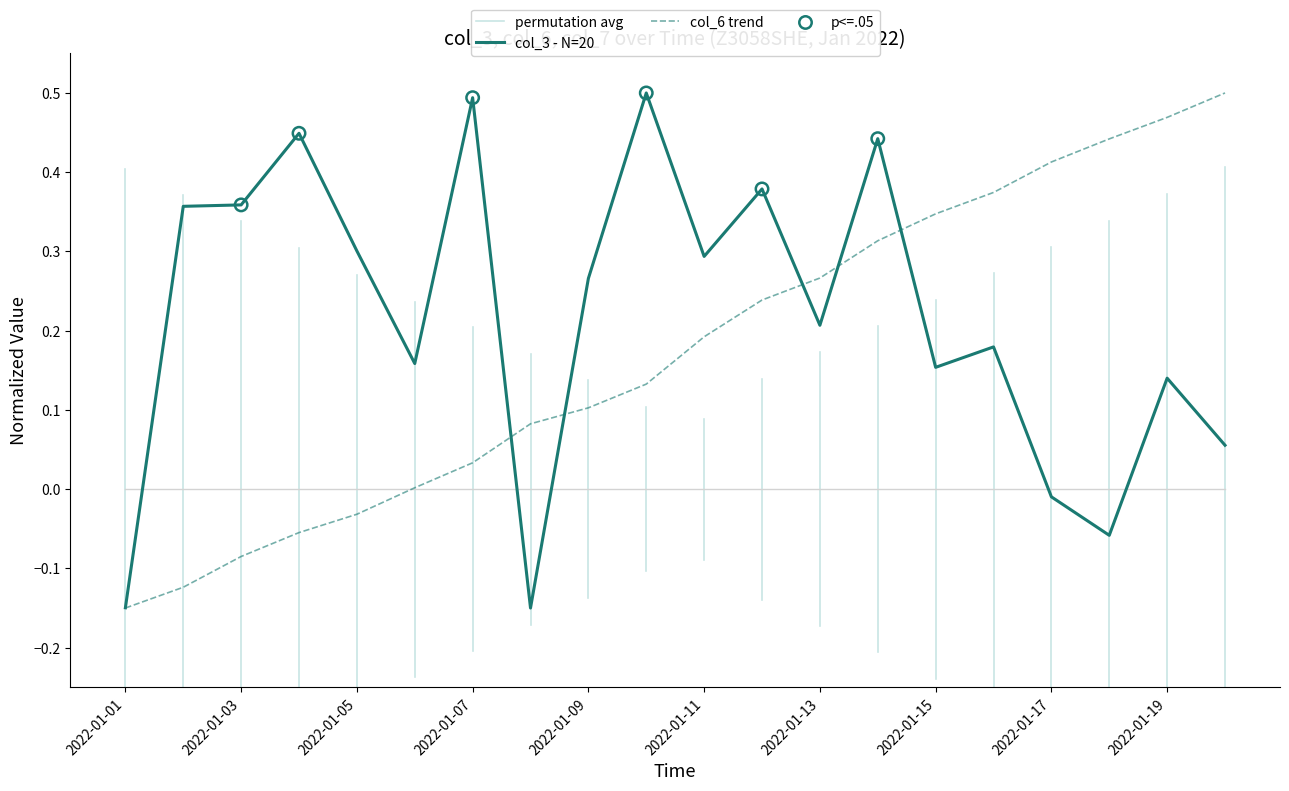

Which series reaches the minimum Y coordinate?

col_3